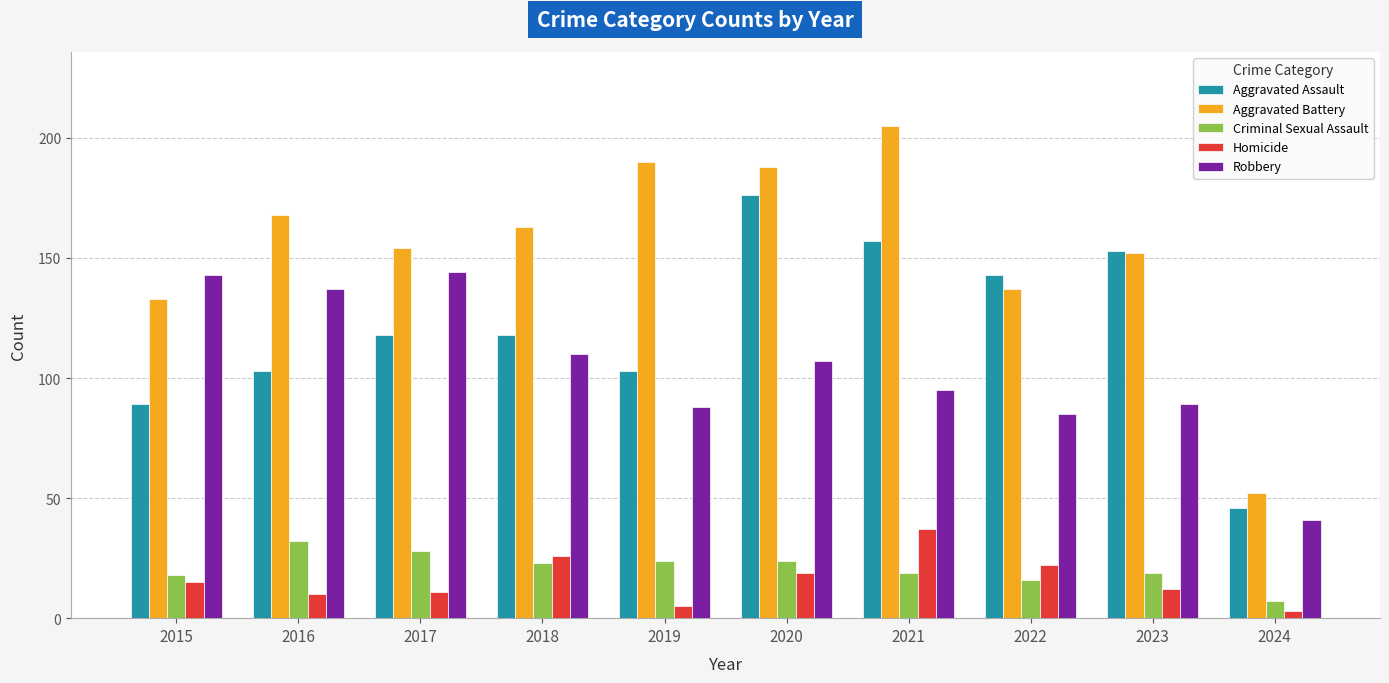

What is the total value across all series at 2019?

410